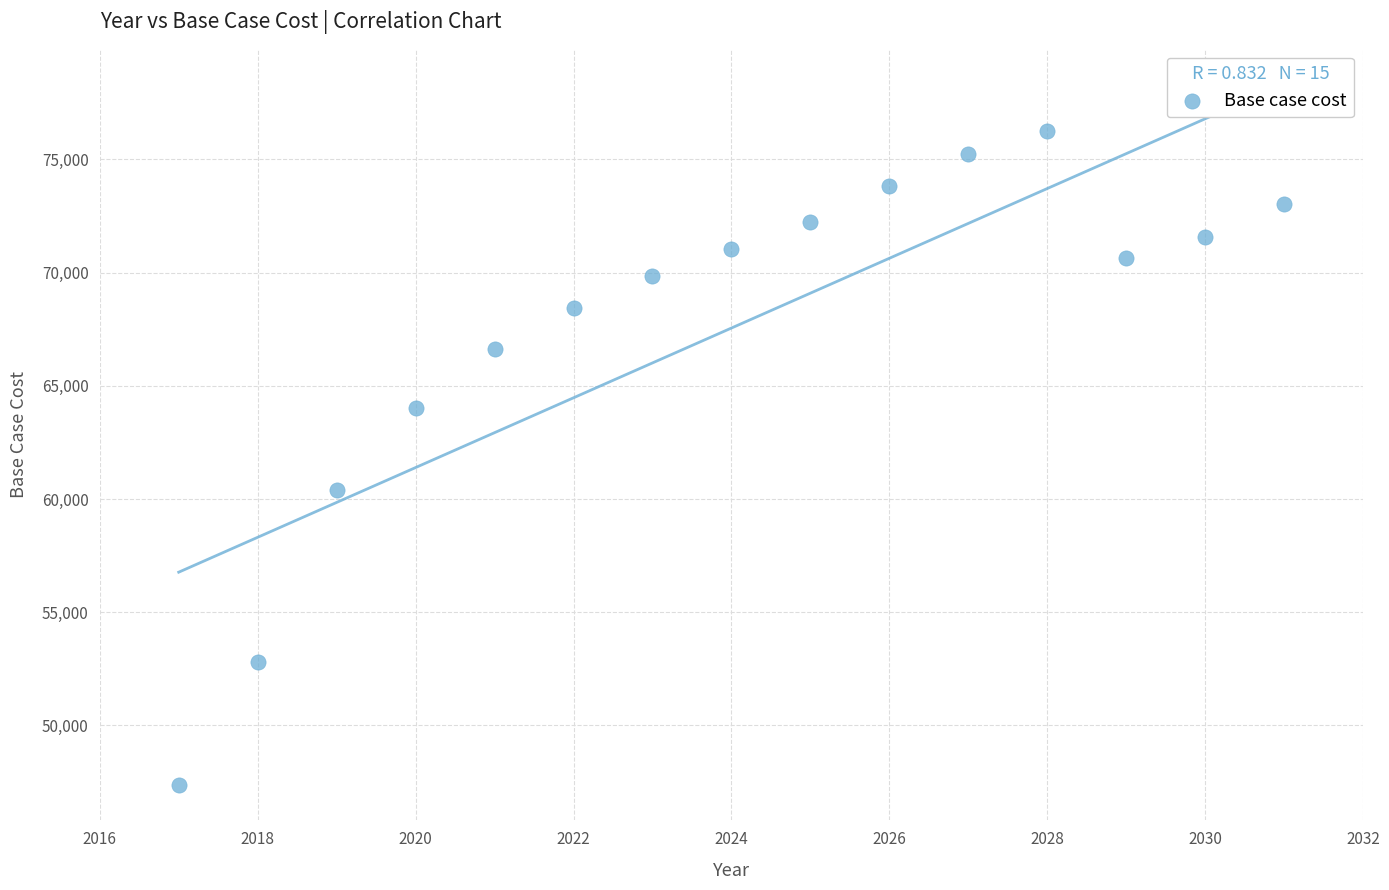

What is the range of X values (max minus min)?

14.0